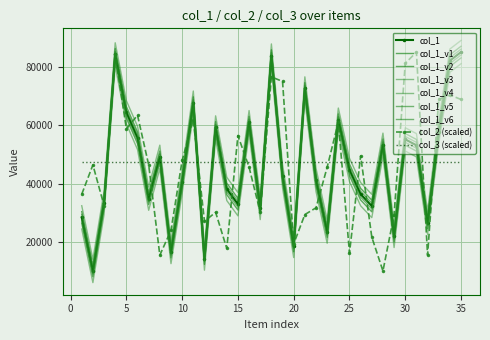

How many categories are shown in the chart?

35